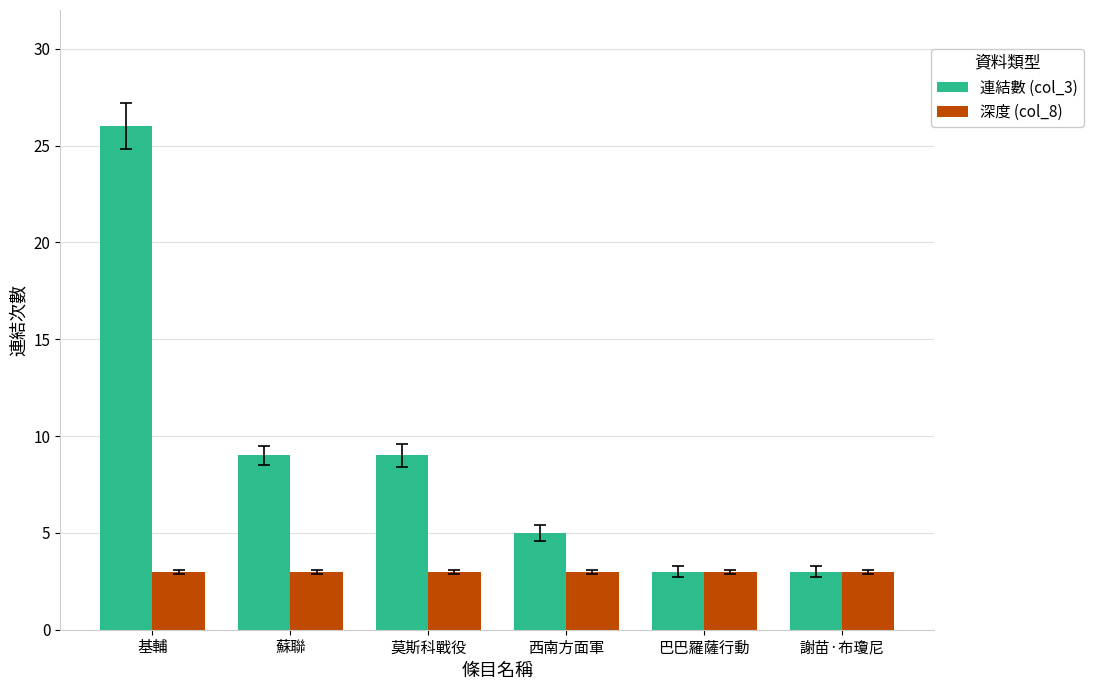

The value of 深度 (col_8) at 莫斯科戰役 is 3. True or false?

True